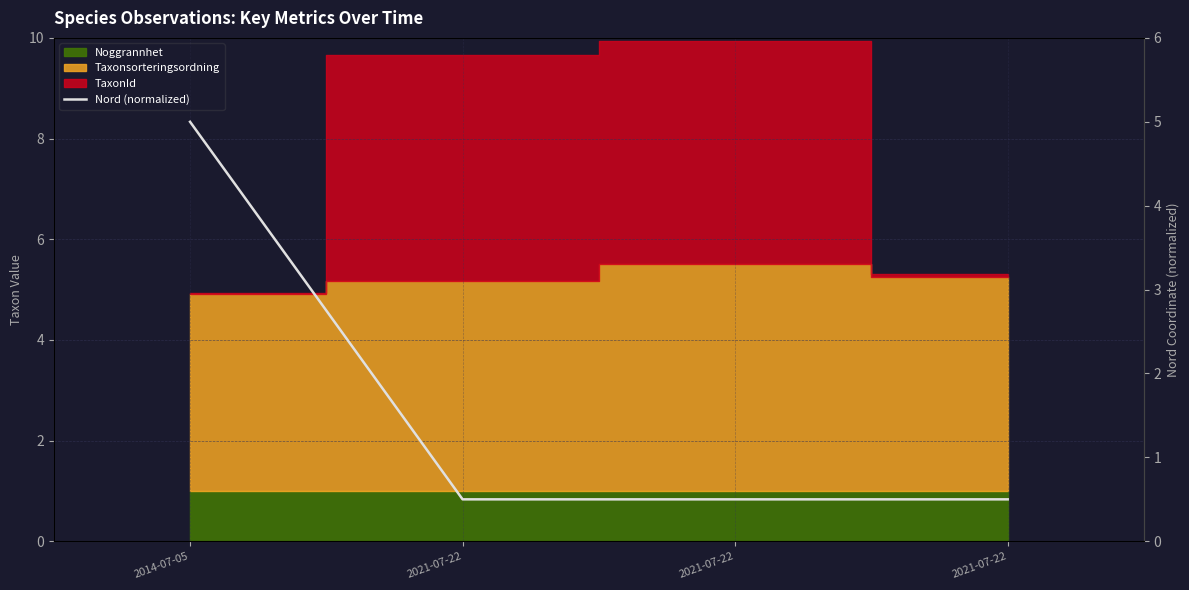

Between 2021-07-22 and 2021-07-22, which is larger?

2021-07-22